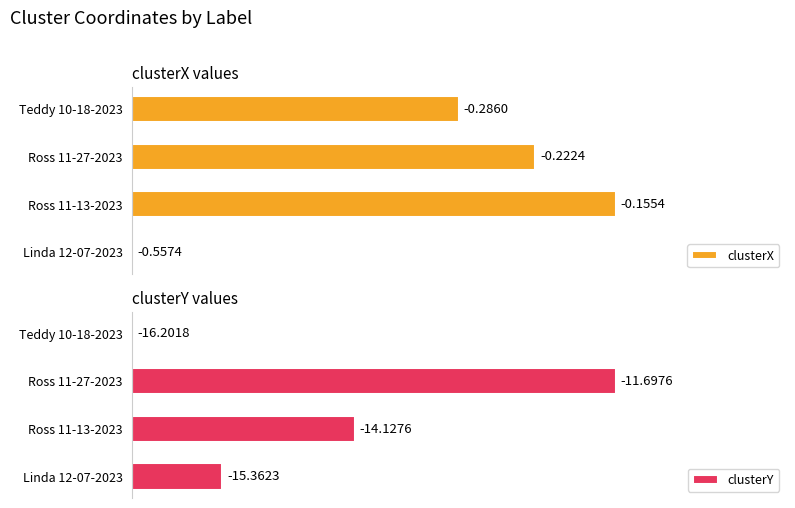

Rank the categories by clusterX value from highest to lowest.

Ross 11-13-2023, Ross 11-27-2023, Teddy 10-18-2023, Linda 12-07-2023